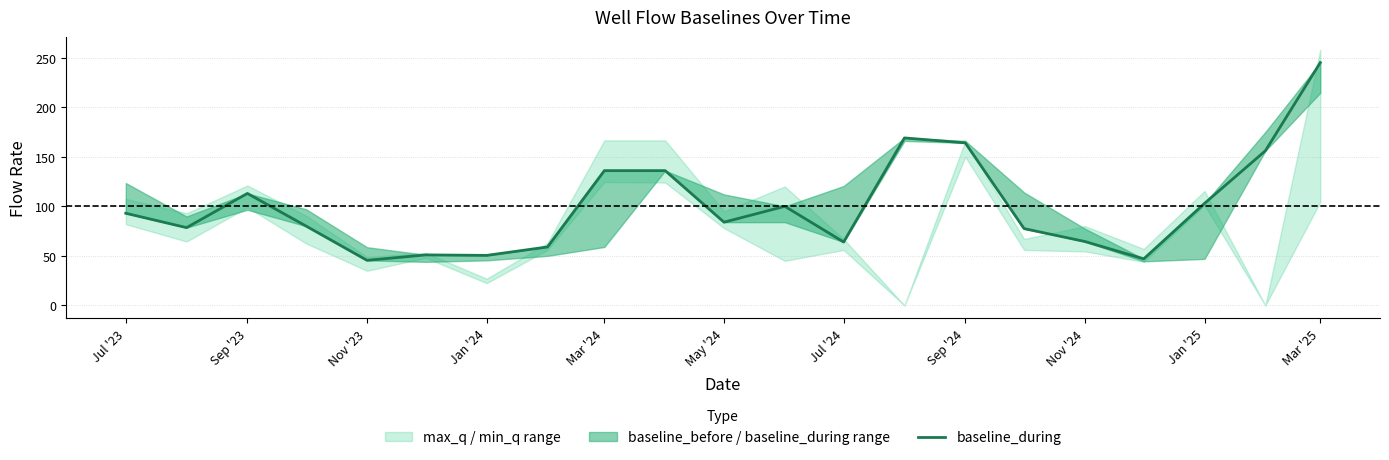

What is the value of the 19th point from the left?

103.0